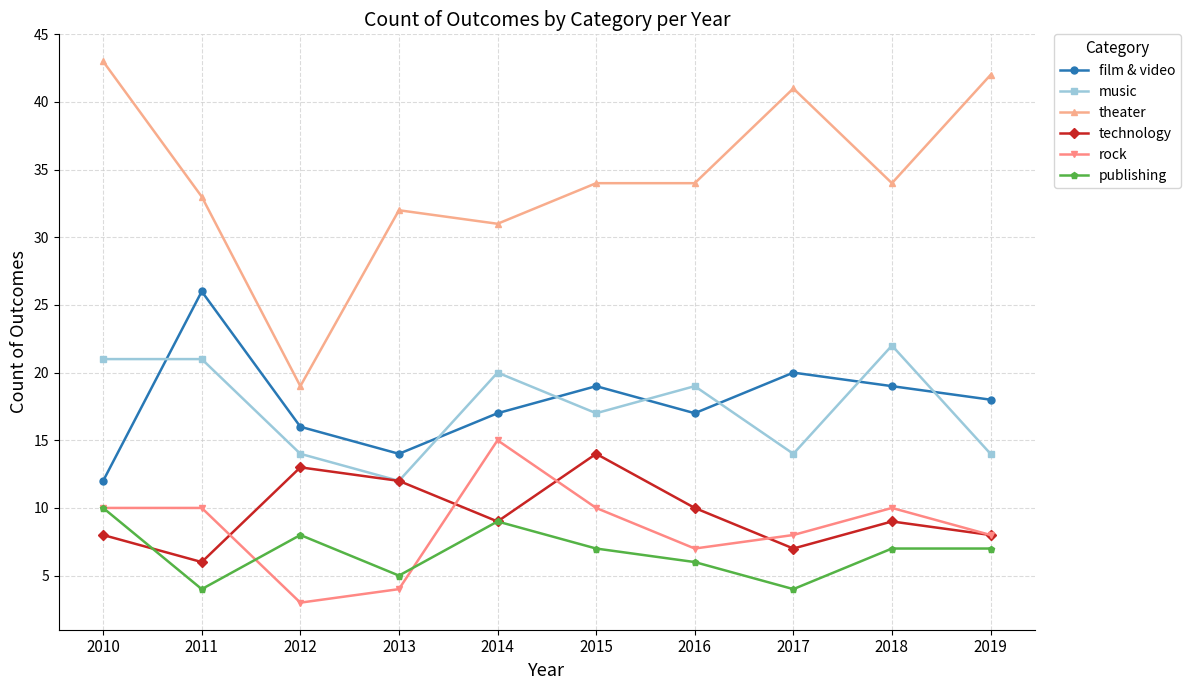

Count the number of data series in this chart.

6